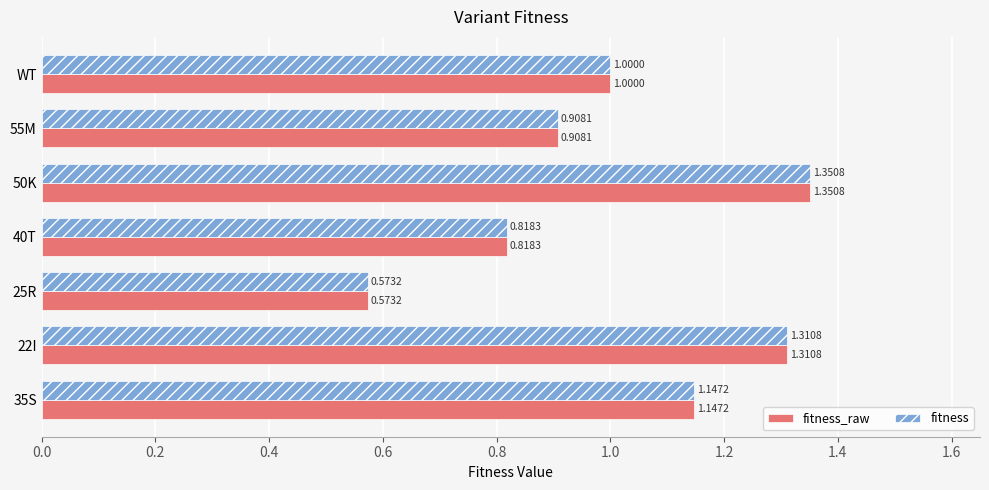

How many data points in fitness_raw are less than 1?

3